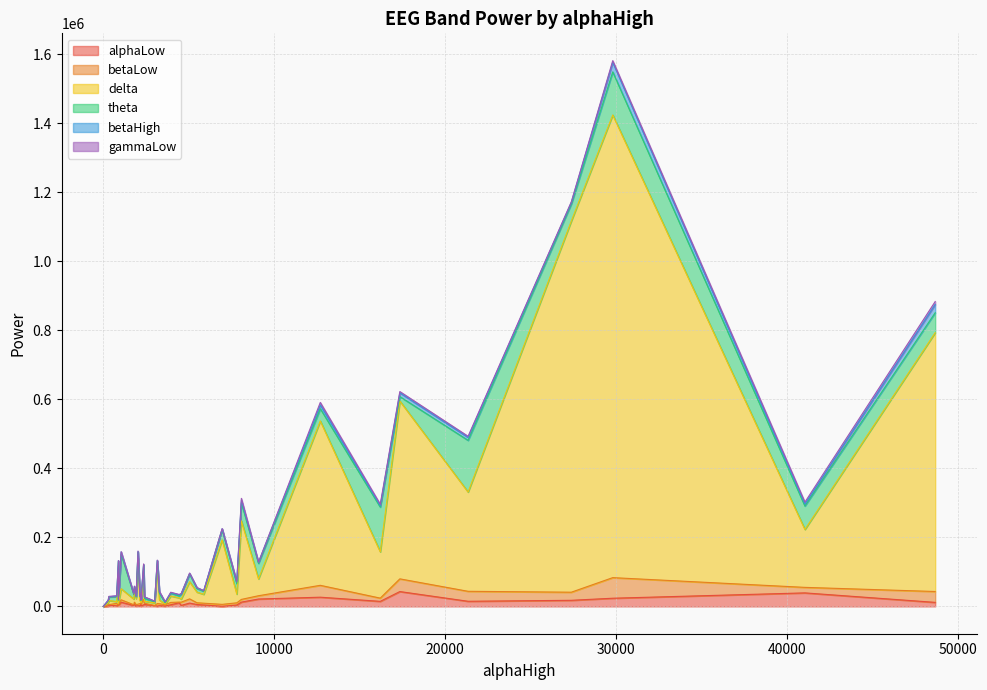

How many lines are shown in the chart?

6